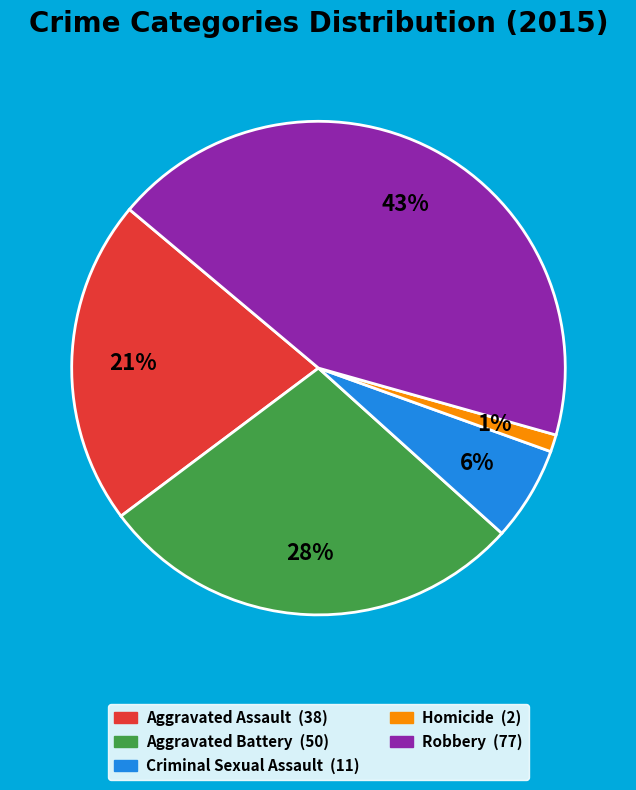

How many segments does this pie chart have?

5